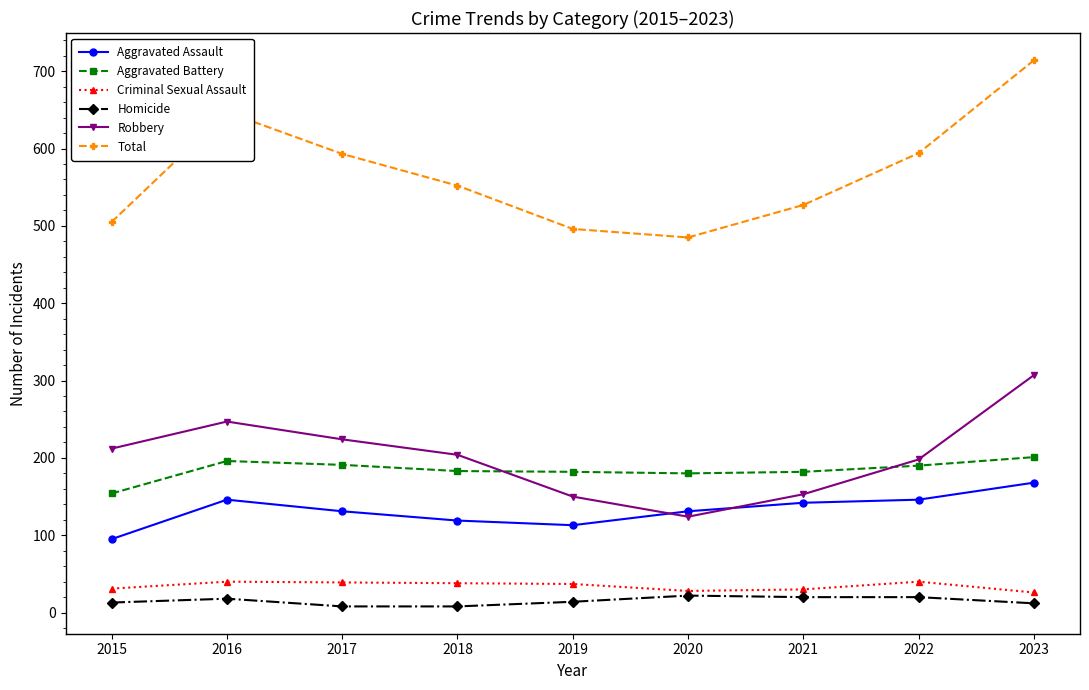

True or false: Criminal Sexual Assault and Aggravated Assault cross at least once.

False